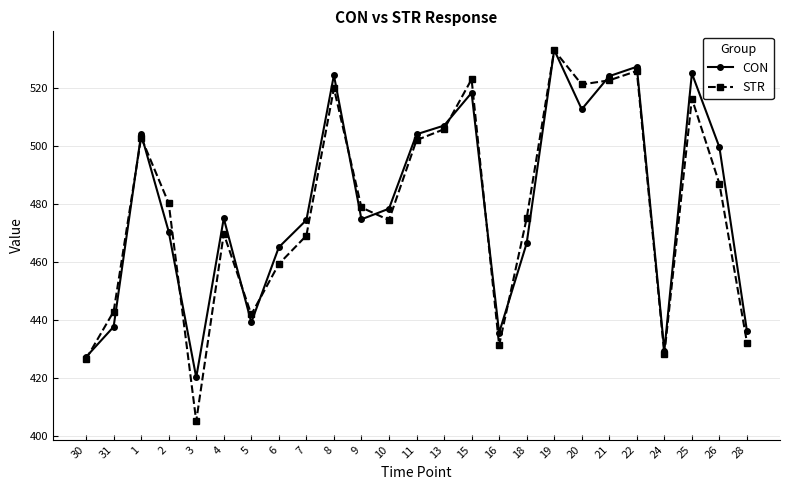

In CON, how many points are higher than both neighbors (excluding endpoints)?

7